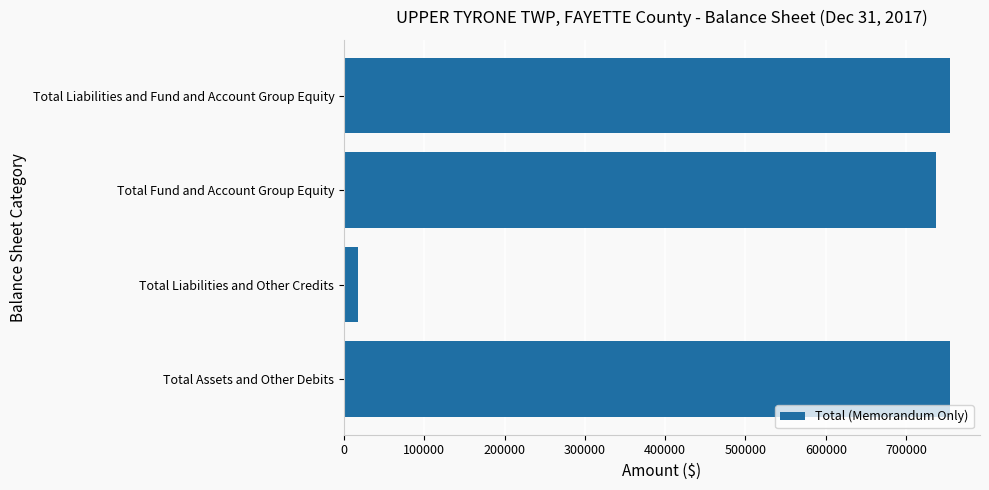

Approximately how many times larger is the value at Total Fund and Account Group Equity compared to Total Liabilities and Other Credits?

43.0